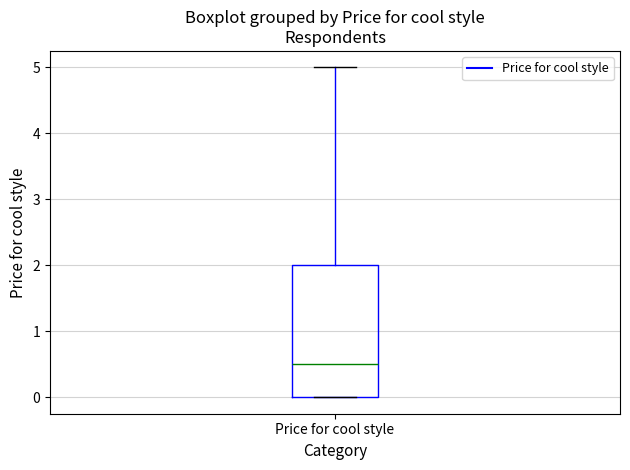

Where does the upper whisker of the box for Price for cool style end on the y-axis? The values are not printed on the chart, so give them approximately, as read against the axis.

5.0